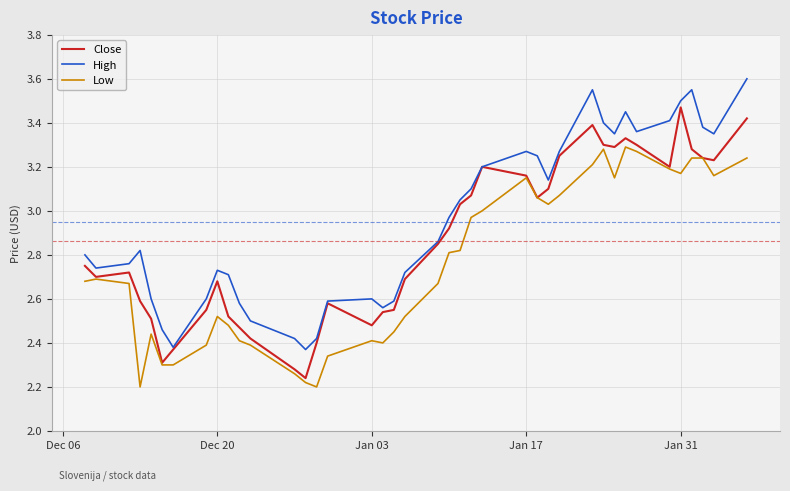

Count the number of data series in this chart.

3